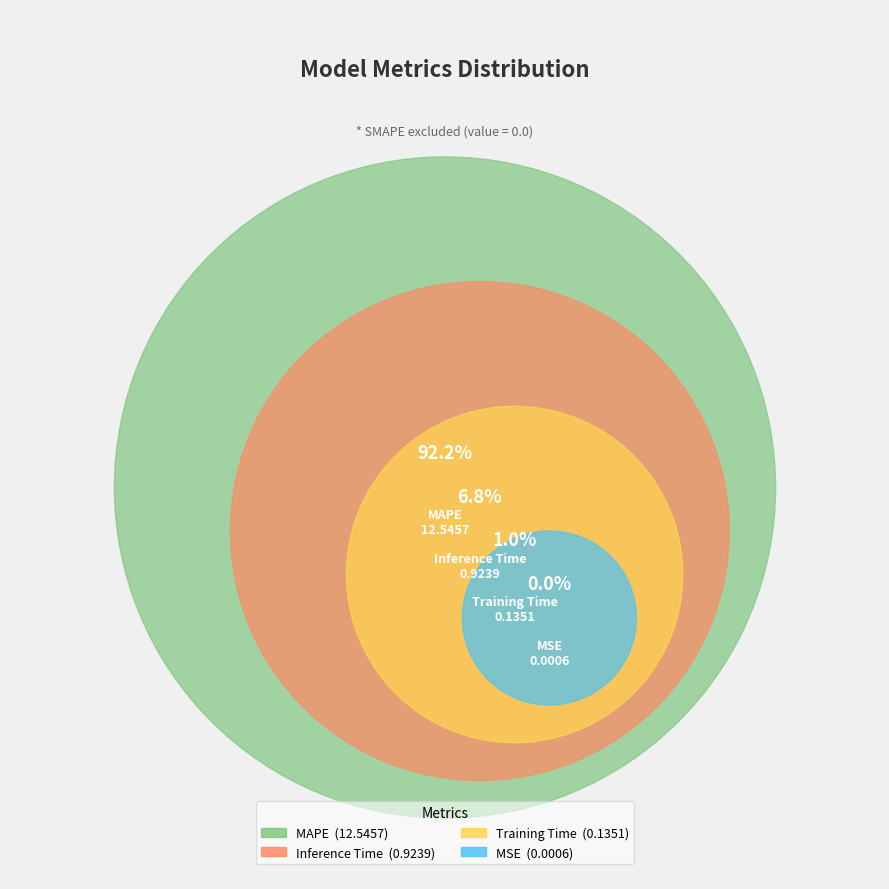

Which slice represents more than half of the pie?

MAPE